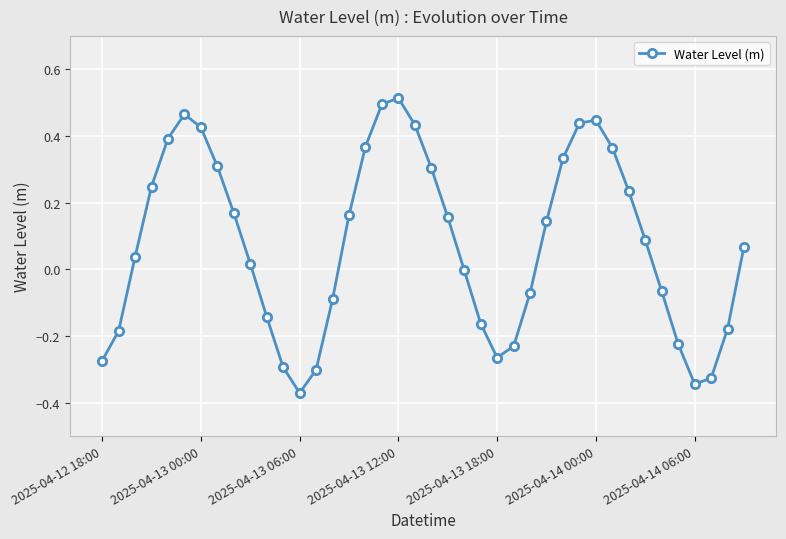

How many interior local valleys (lower than both neighbors) does the data have?

3